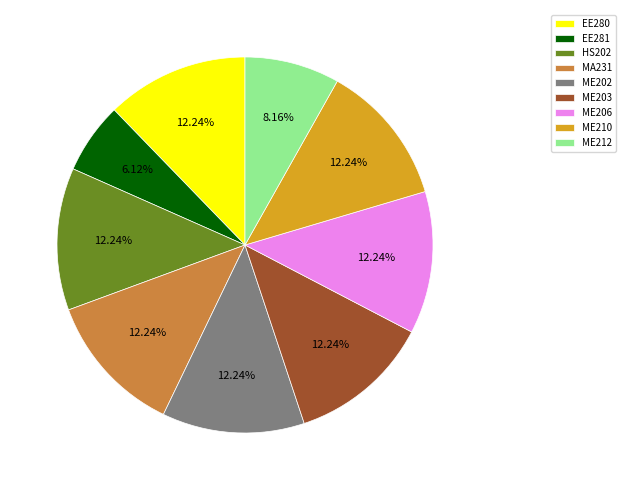

What percentage do EE280 and ME210 together represent?

24.5%